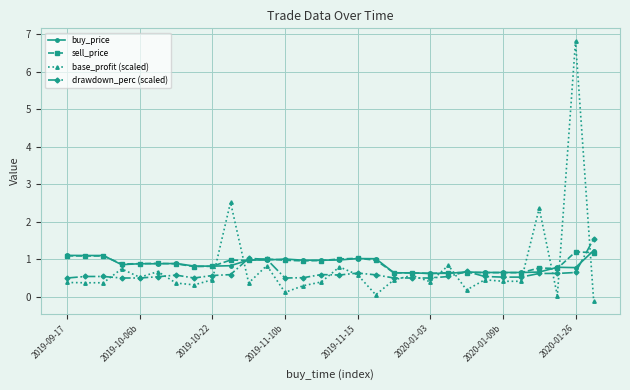

What is the value of the base_profit (scaled) point at the 1st from the left?

0.4